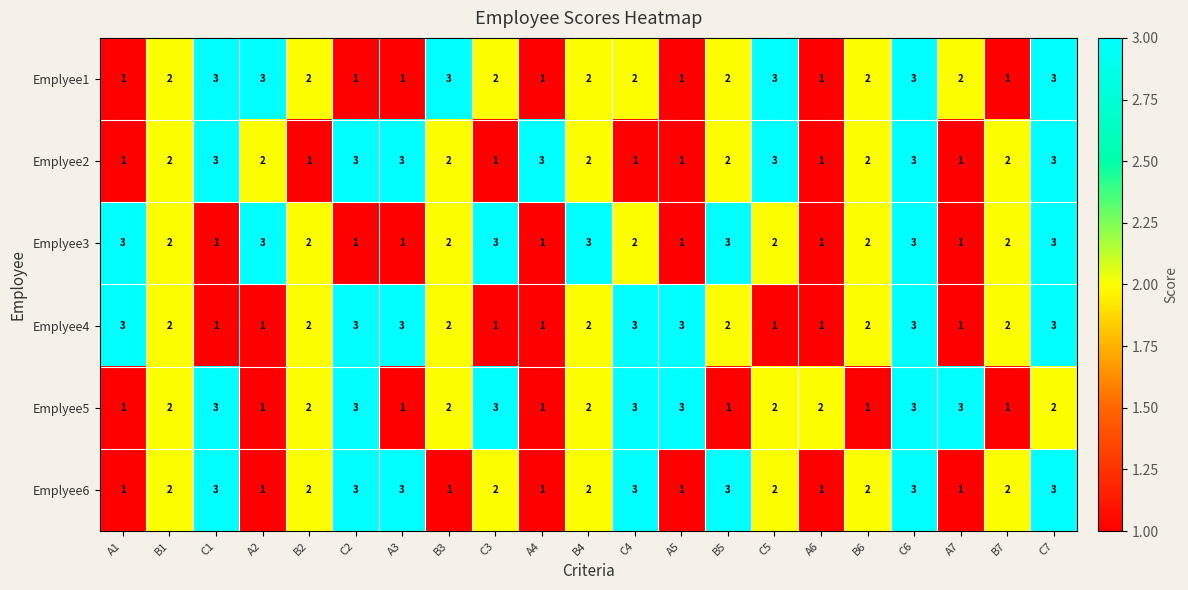

What is the sum of all Emplyee3 values?

42